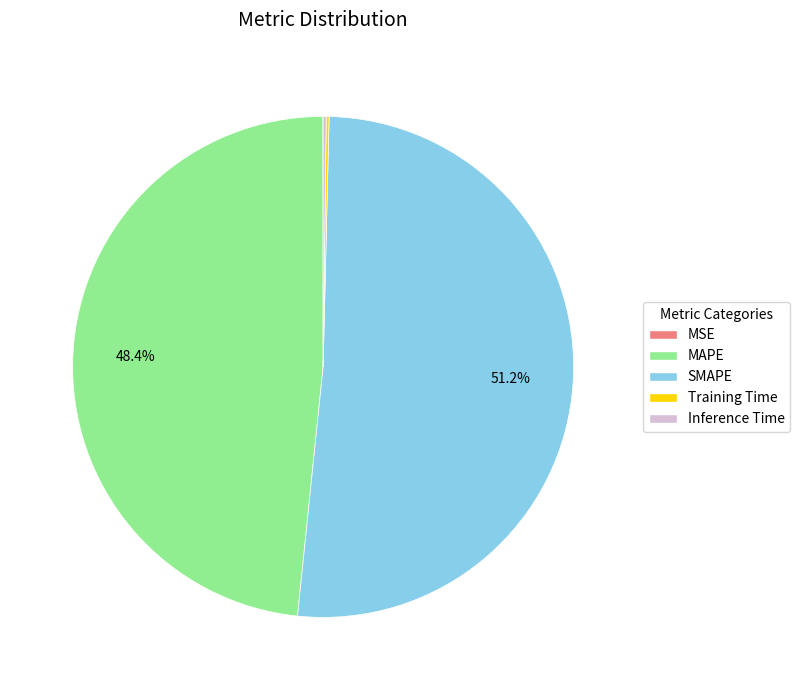

Does SMAPE represent more than half of the total?

Yes